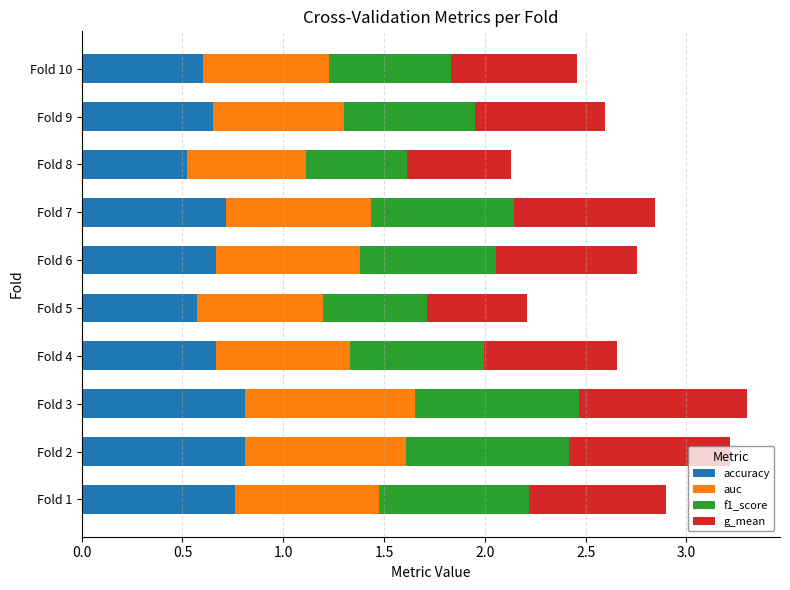

What is the total value across all series at Fold 3?

3.3